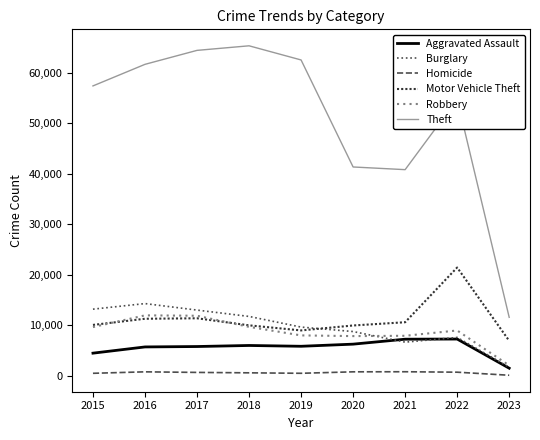

What is the maximum value for Aggravated Assault?

7273